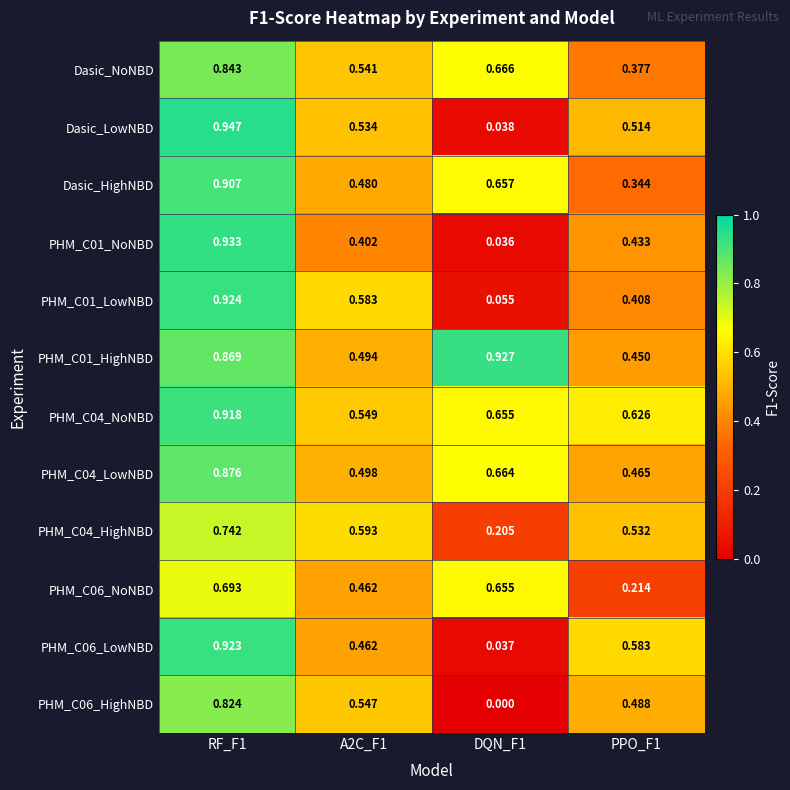

Is the value of PHM_C06_HighNBD at RF_F1 greater than the value of PHM_C06_LowNBD at A2C_F1?

Yes